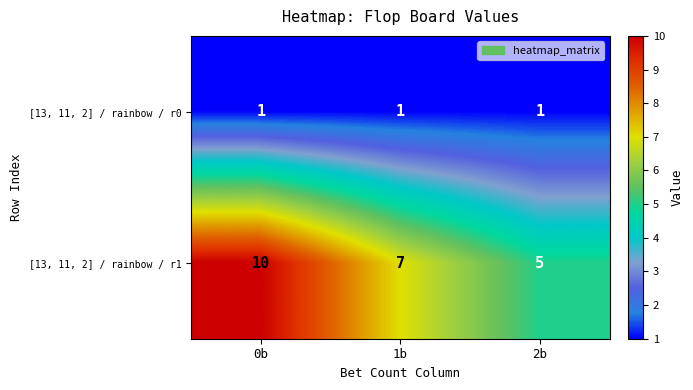

How many data points does each series have?

3